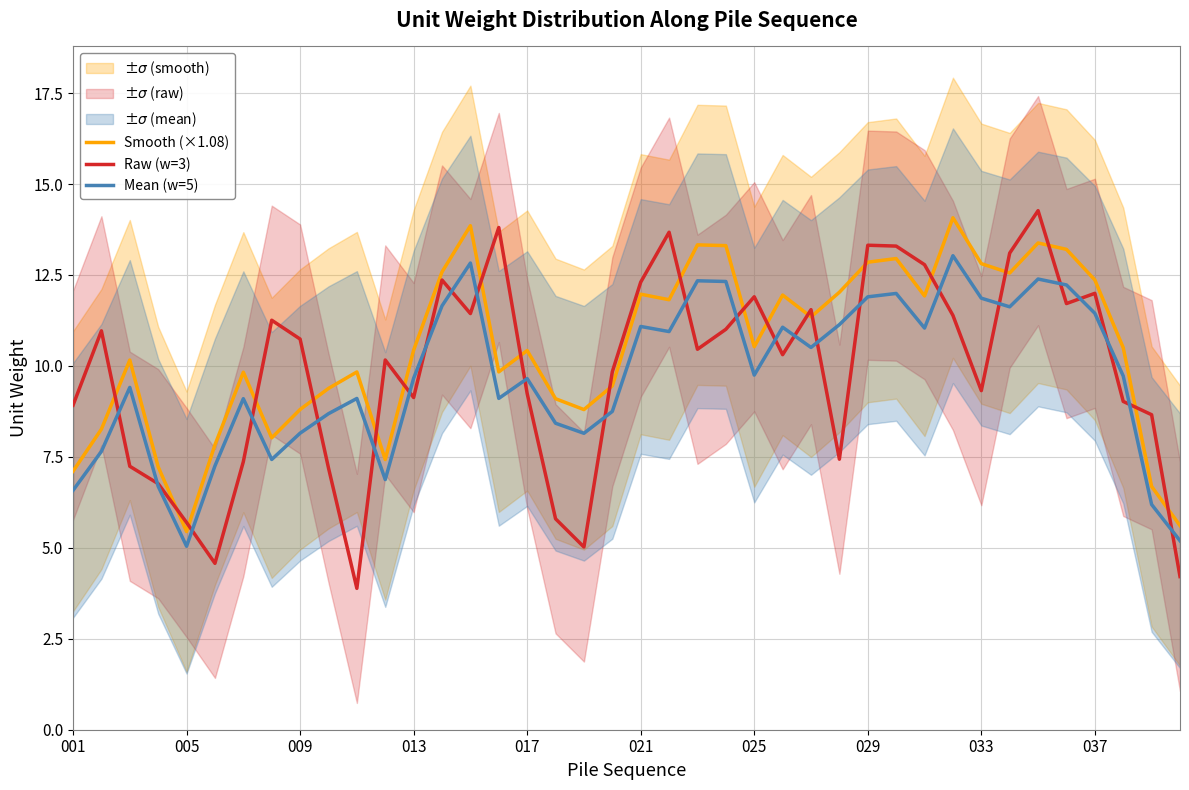

True or false: Mean (w=5) and Smooth (×1.08) intersect in this chart.

False